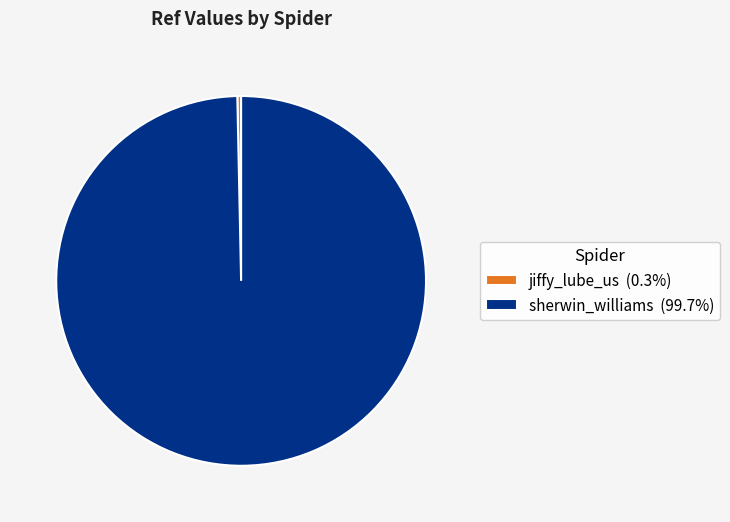

Is it true that sherwin_williams is 88% of the pie?

False